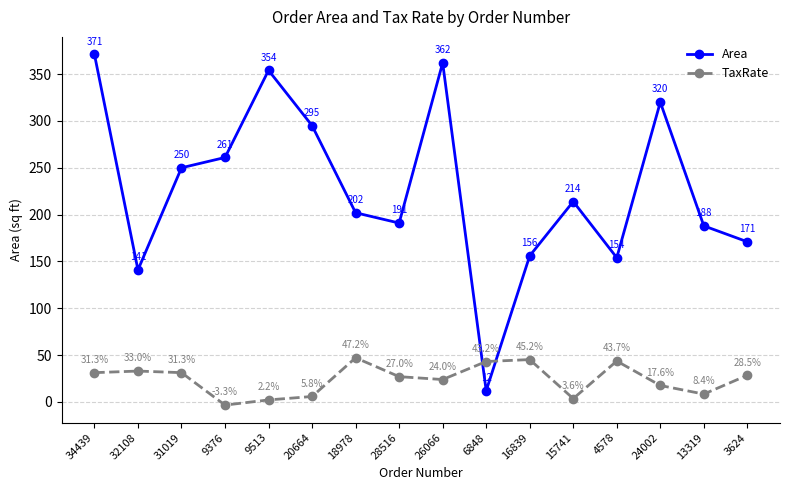

True or false: Area has more than 2 interior local peaks.

True